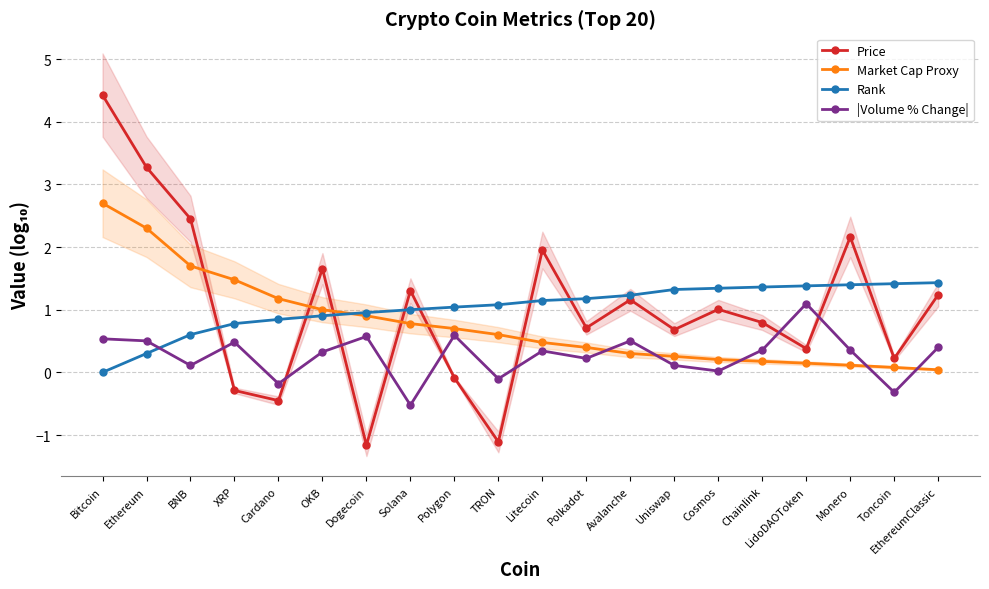

Which label corresponds to the smallest value in the chart?

Dogecoin